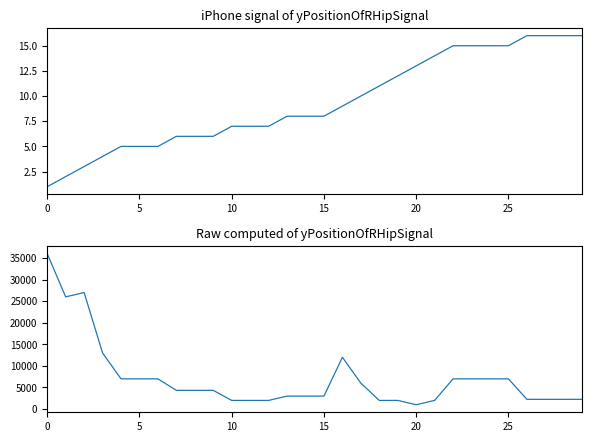

How many lines are shown in the chart?

2